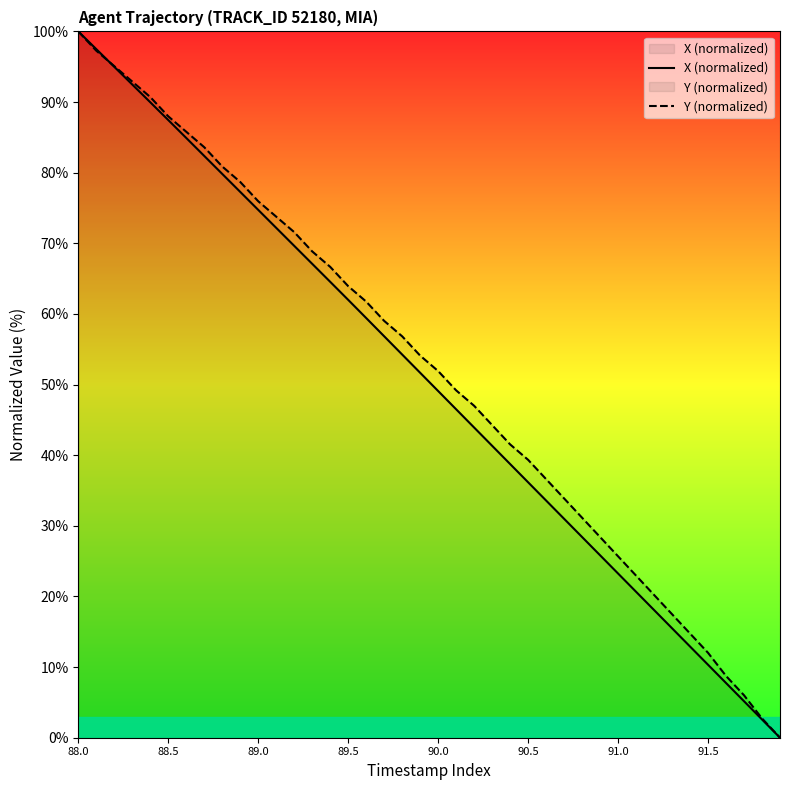

What is the difference between the highest and lowest values at 29?

2.6